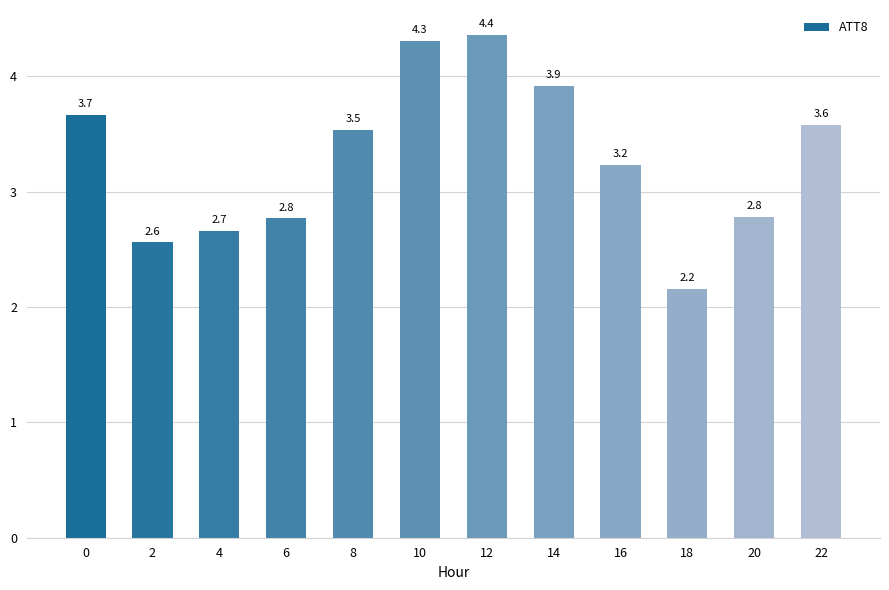

What is the smallest value displayed?

2.2